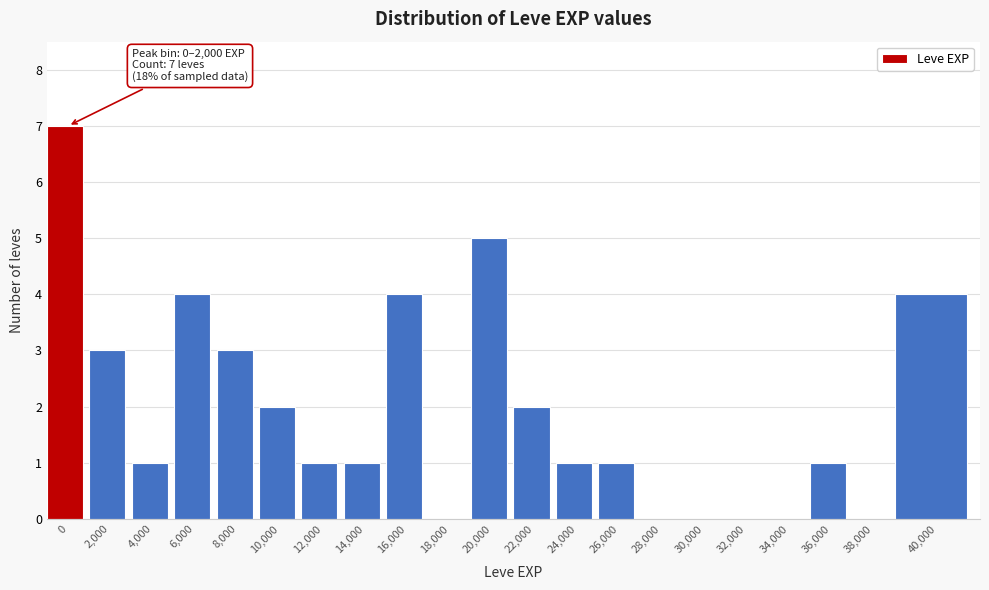

Reading left to right, extract all data points from this chart.

0=7	2,000=3	4,000=1	6,000=4	8,000=3	10,000=2	12,000=1	14,000=1	16,000=4	18,000=0	20,000=5	22,000=2	24,000=1	26,000=1	28,000=0	30,000=0	32,000=0	34,000=0	36,000=1	38,000=0	40,000=4